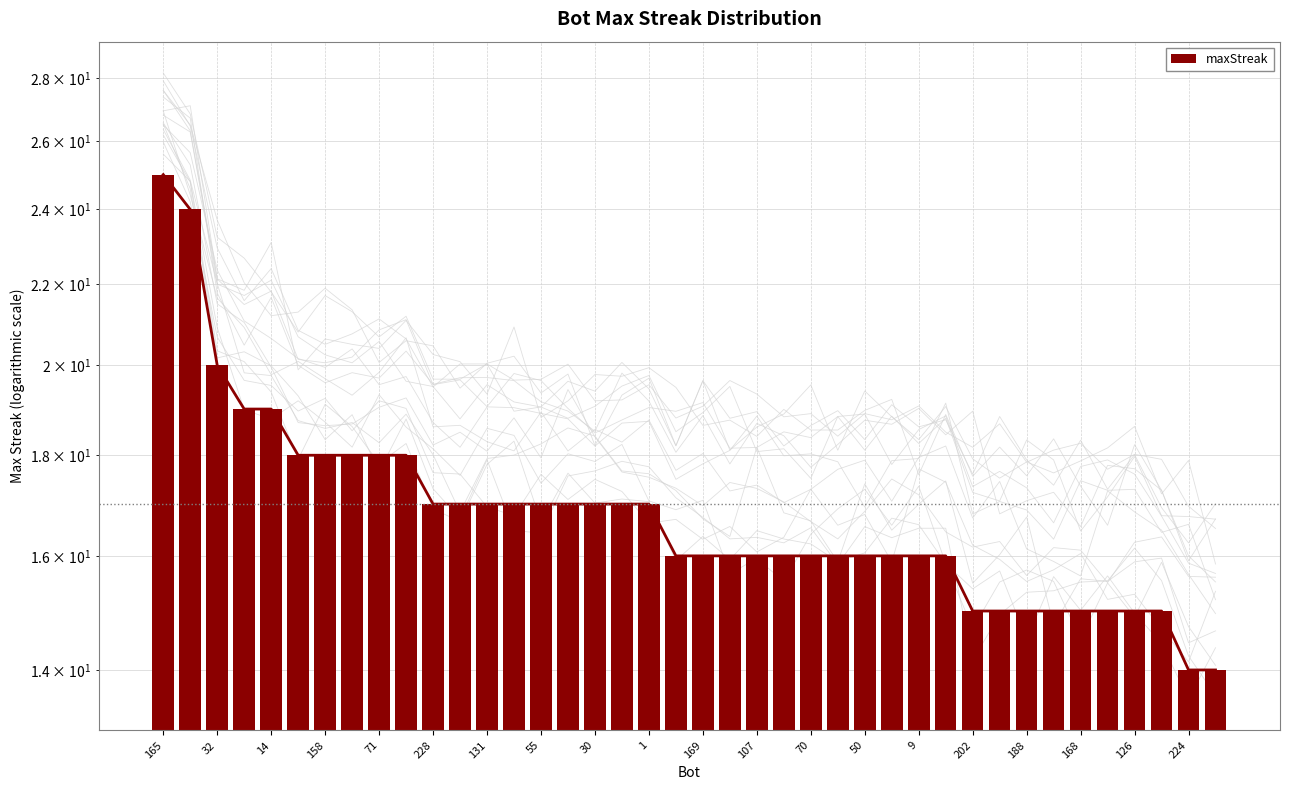

Which category has the highest value across all series?

165